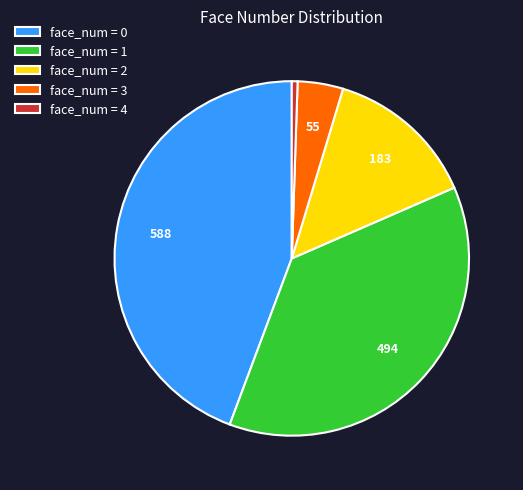

Which slice is the smallest?

face_num = 4